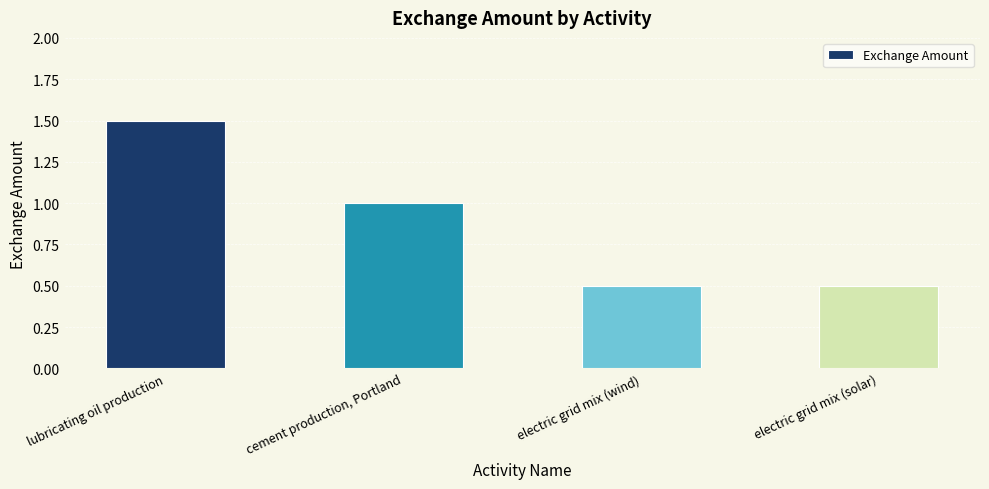

What is the ratio of the value at electric grid mix (solar) to the value at cement production, Portland?

0.5